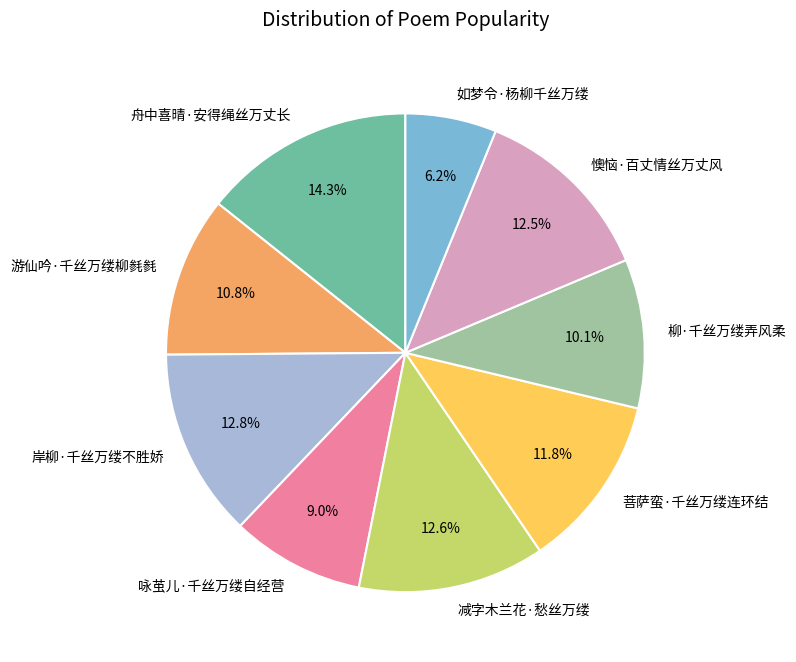

What percentage is the 菩萨蛮·千丝万缕连环结 slice, to the nearest percent?

12%